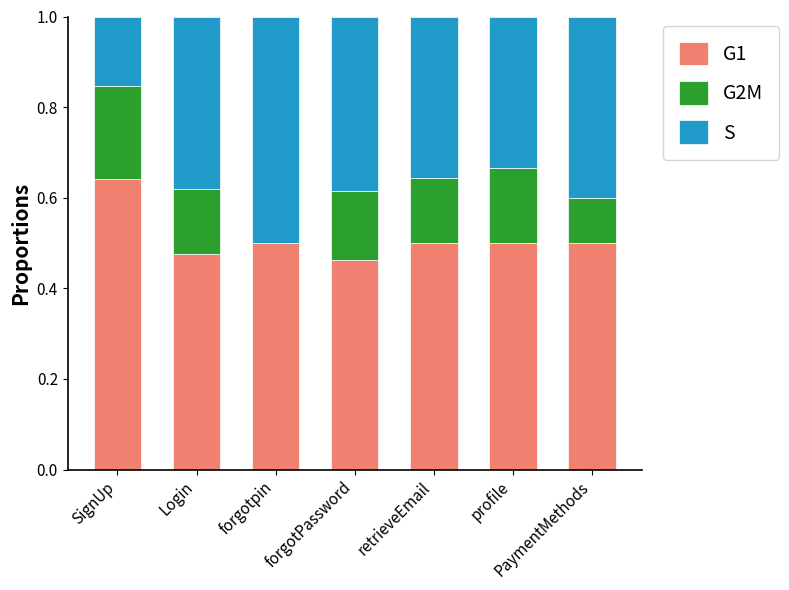

How many distinct data groups are displayed?

3